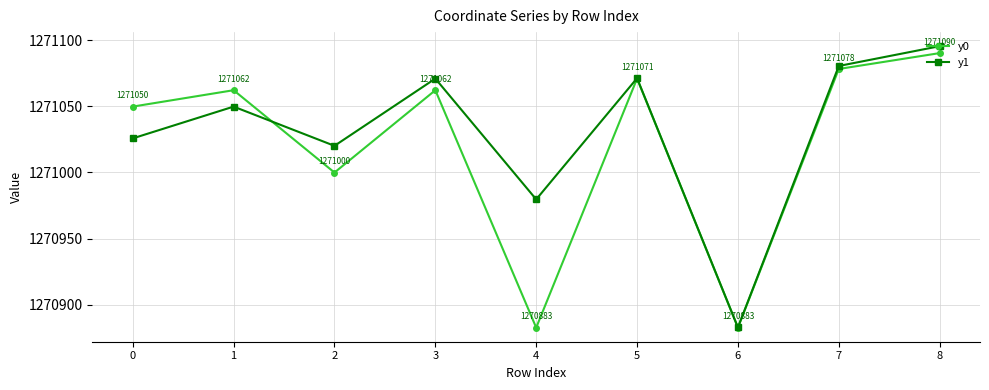

Is the value of y1 at 0 greater than the value of y0 at 8?

No